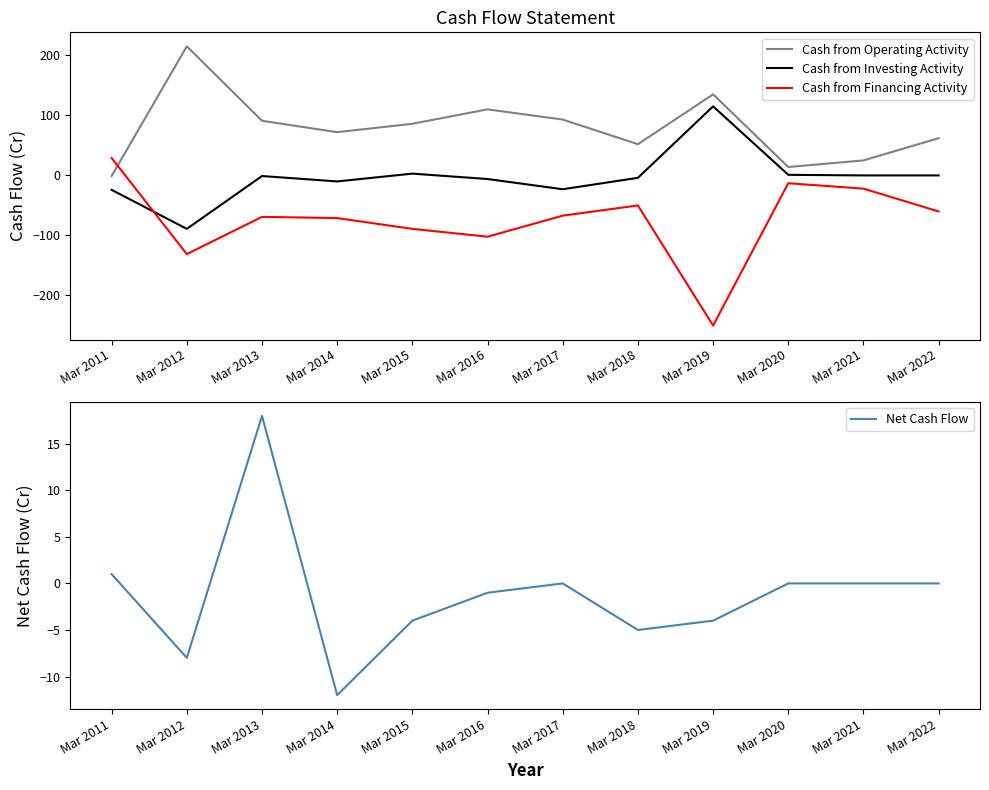

What are all the series names shown in the legend?

Cash from Operating Activity, Cash from Investing Activity, Cash from Financing Activity, Net Cash Flow